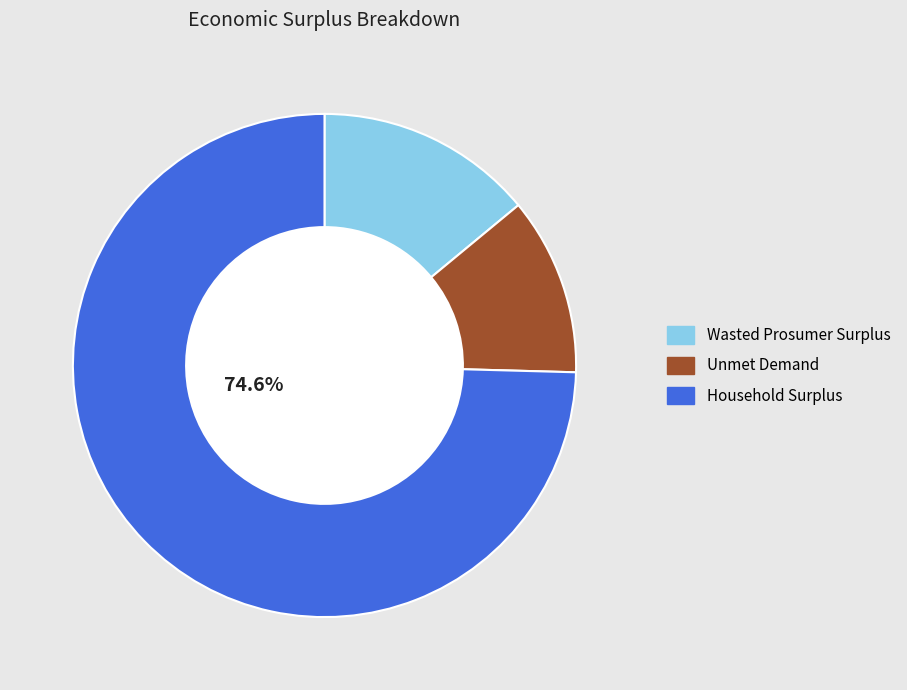

To the nearest percent, what portion does Unmet Demand represent?

11%